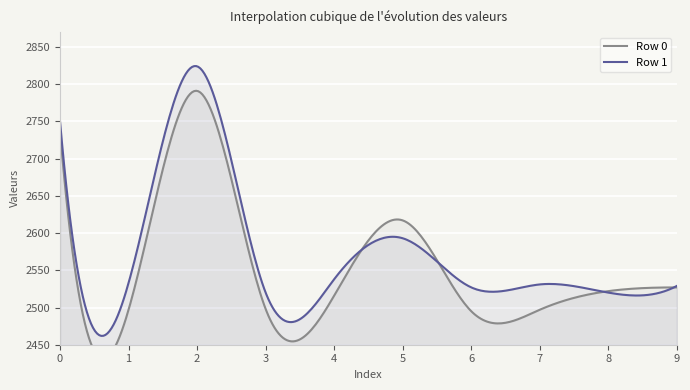

Which category has the highest value in the Row 0 series?

2